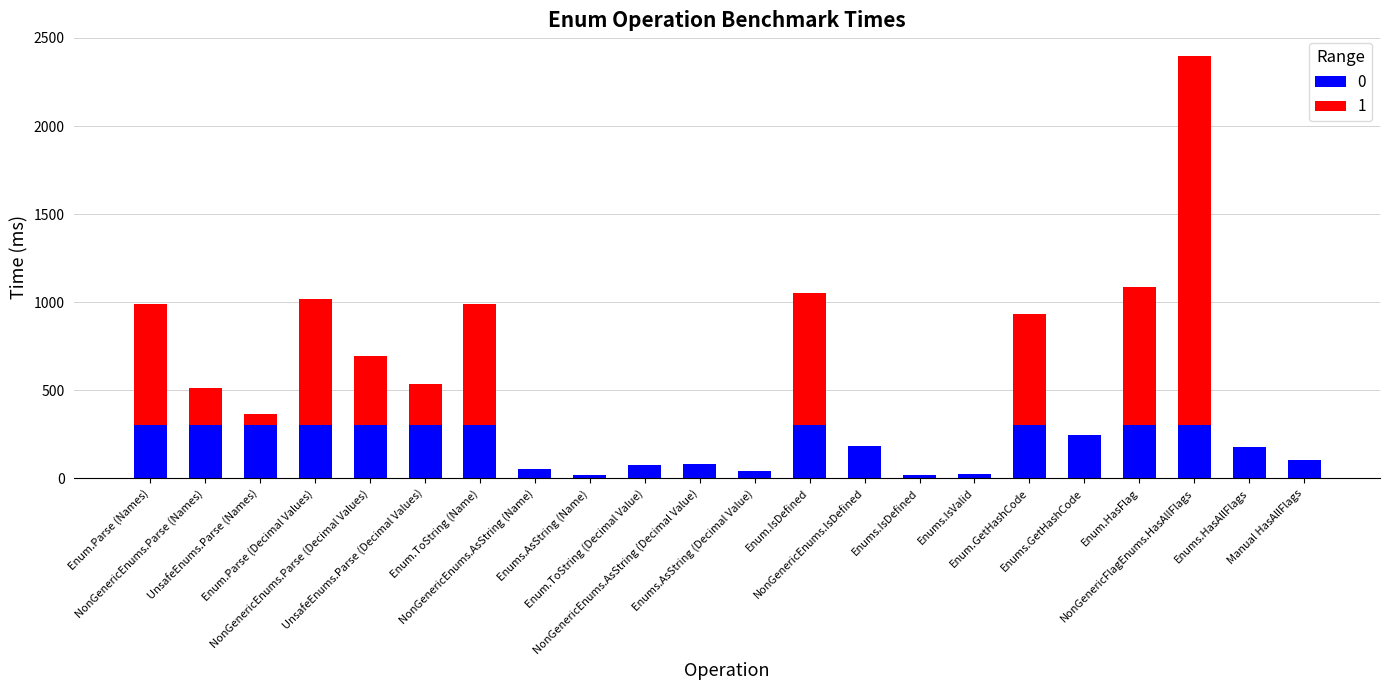

Does the chart contain stacked bars?

Yes